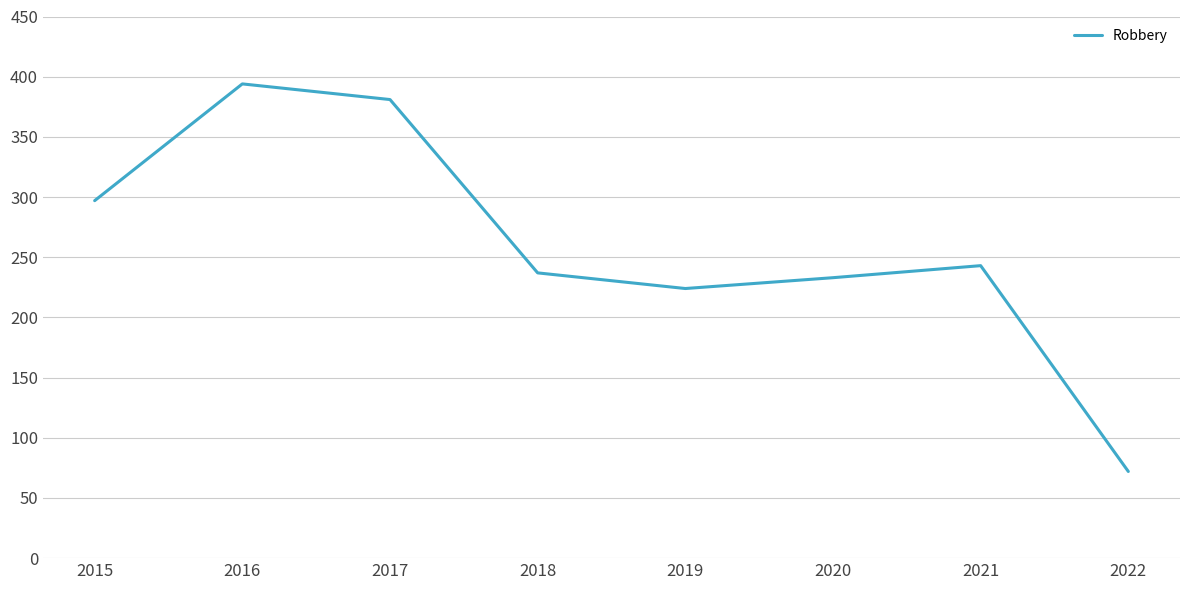

Reading left to right, extract all data points from this chart.

297	394	381	237	224	233	243	72